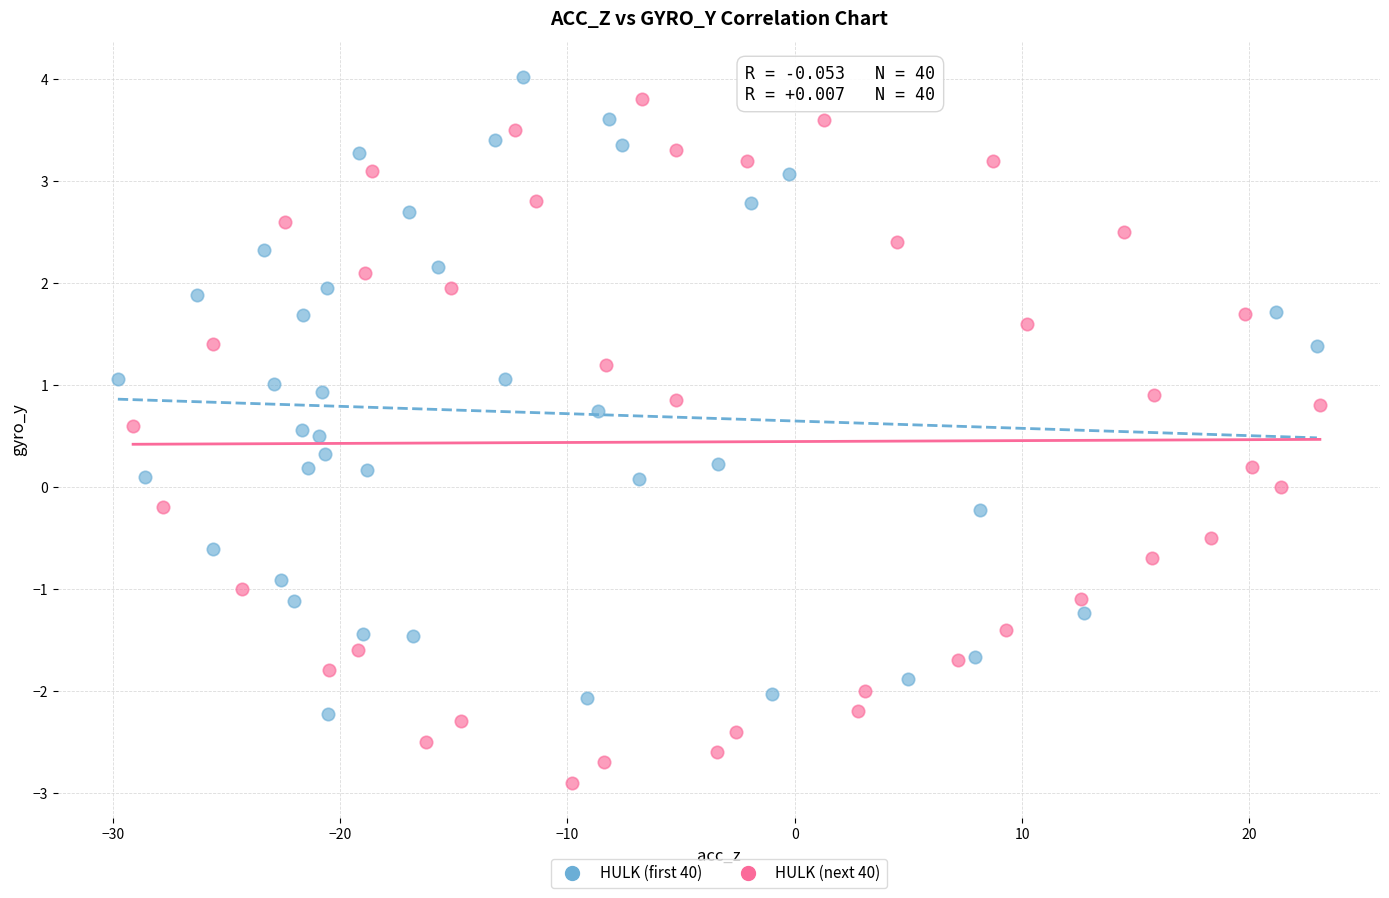

Which series has the largest Y range (max minus min)?

HULK (next 40)